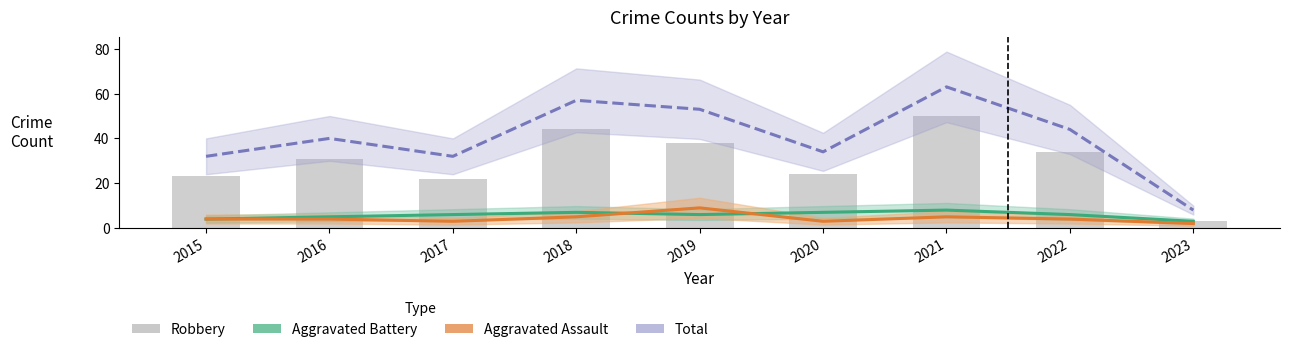

True or false: Aggravated Assault has a value of 1 at 2022.

False